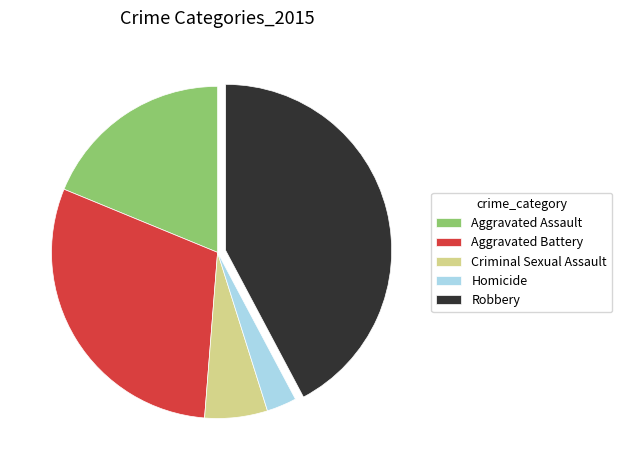

Is the sum of Aggravated Battery and Robbery greater than half?

Yes